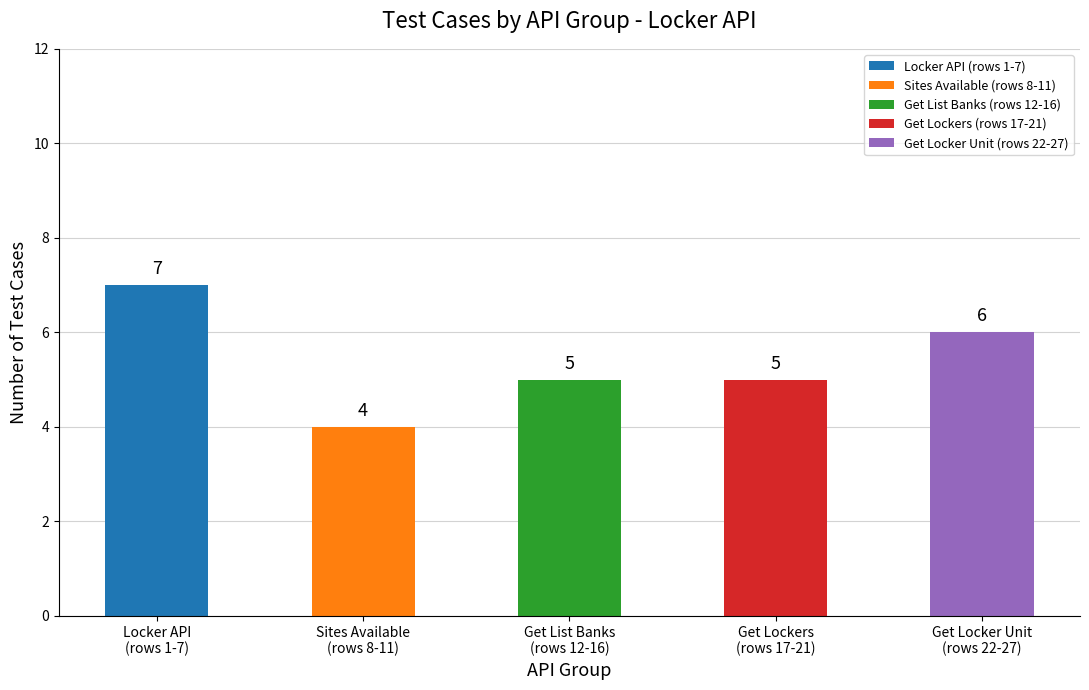

How many categories are shown in the chart?

5